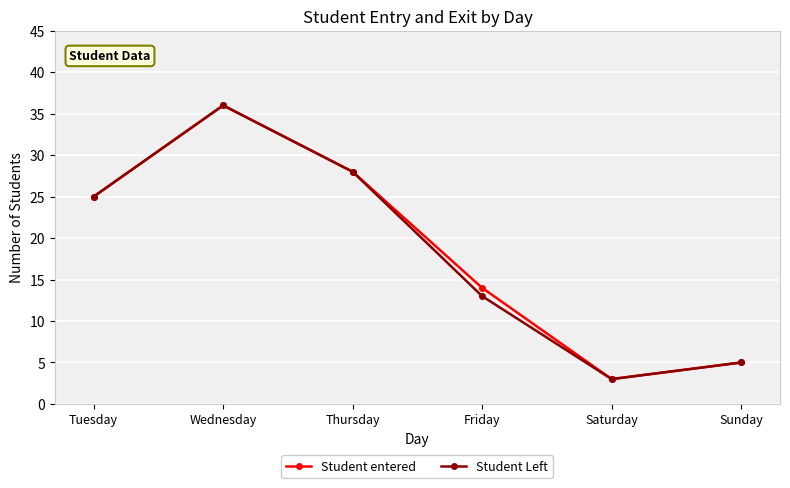

At which category does Student entered reach its first local peak?

Wednesday